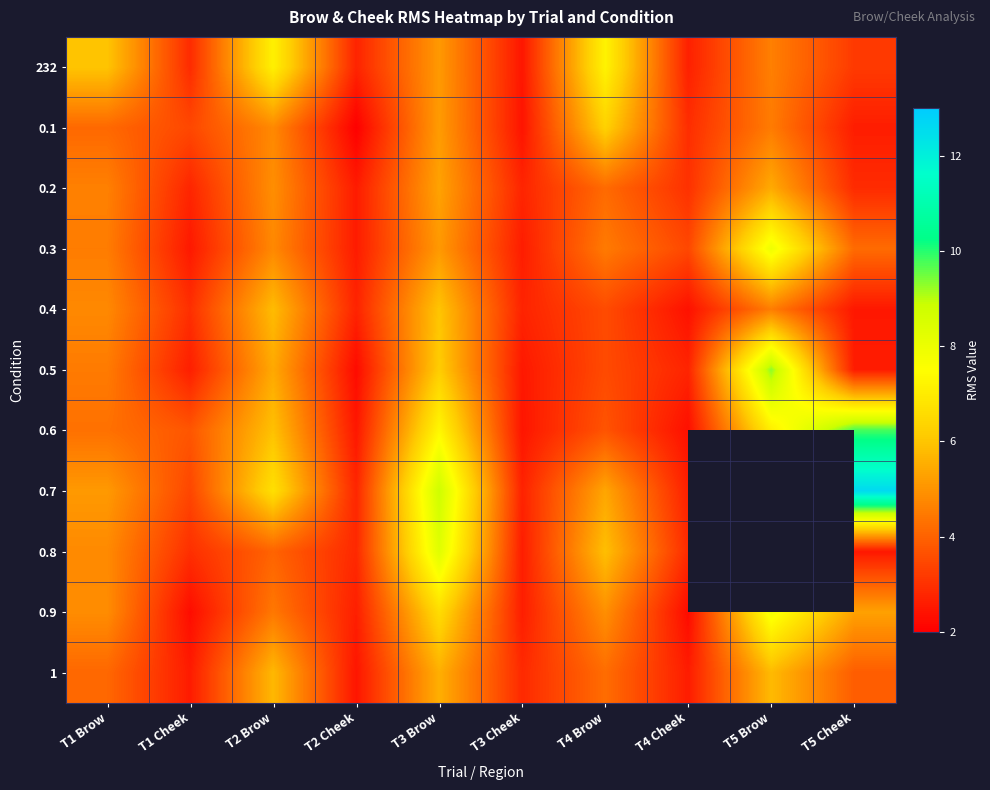

Rank the categories by 0.1 value from highest to lowest.

T4 Brow, T3 Brow, T2 Brow, T5 Brow, T1 Brow, T1 Cheek, T4 Cheek, T5 Cheek, T3 Cheek, T2 Cheek